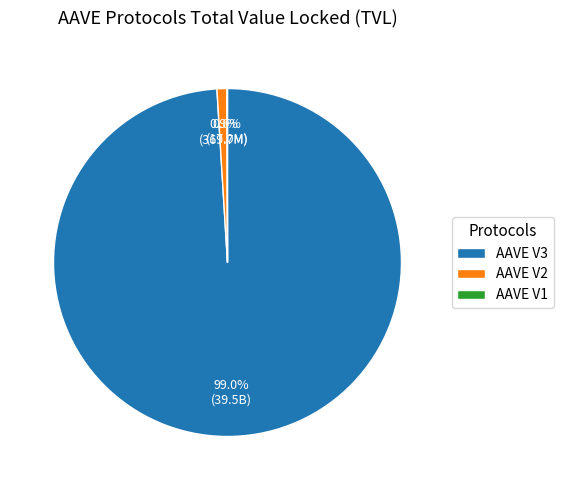

Is there any slice that represents more than half of the pie?

Yes